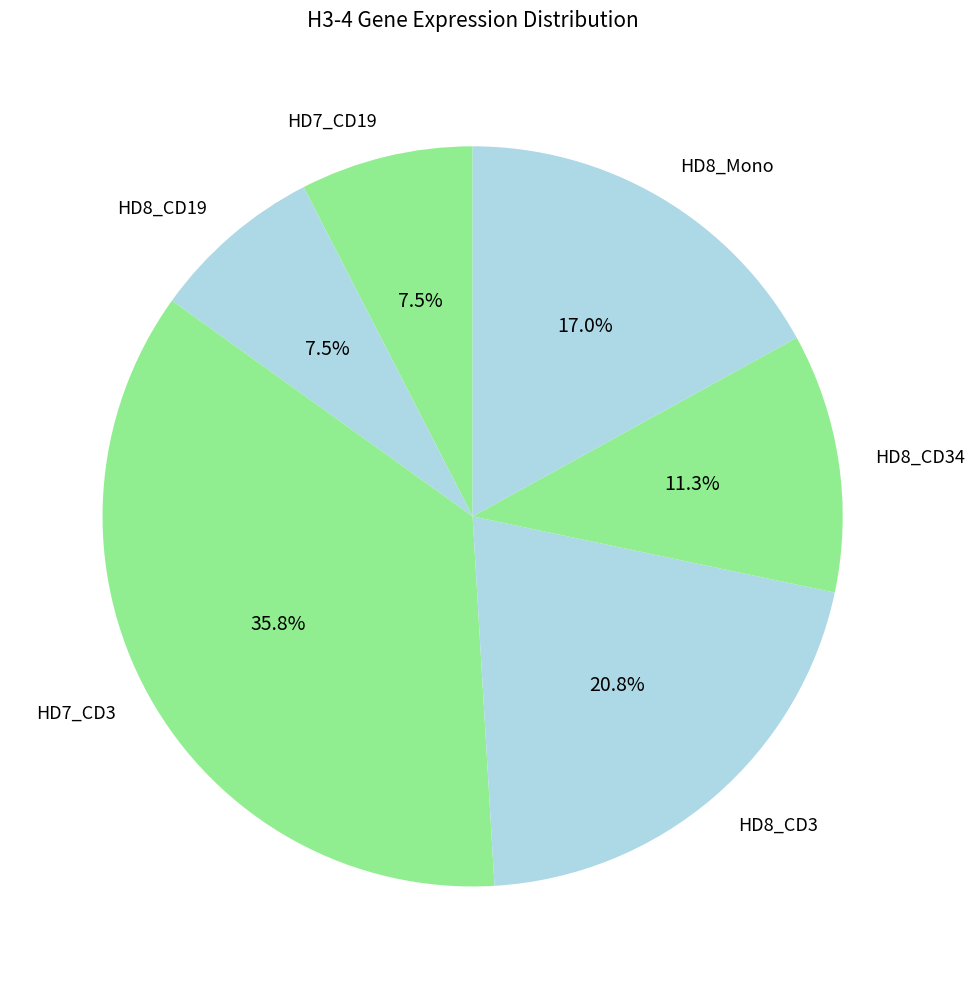

Which slice is the largest?

HD7_CD3